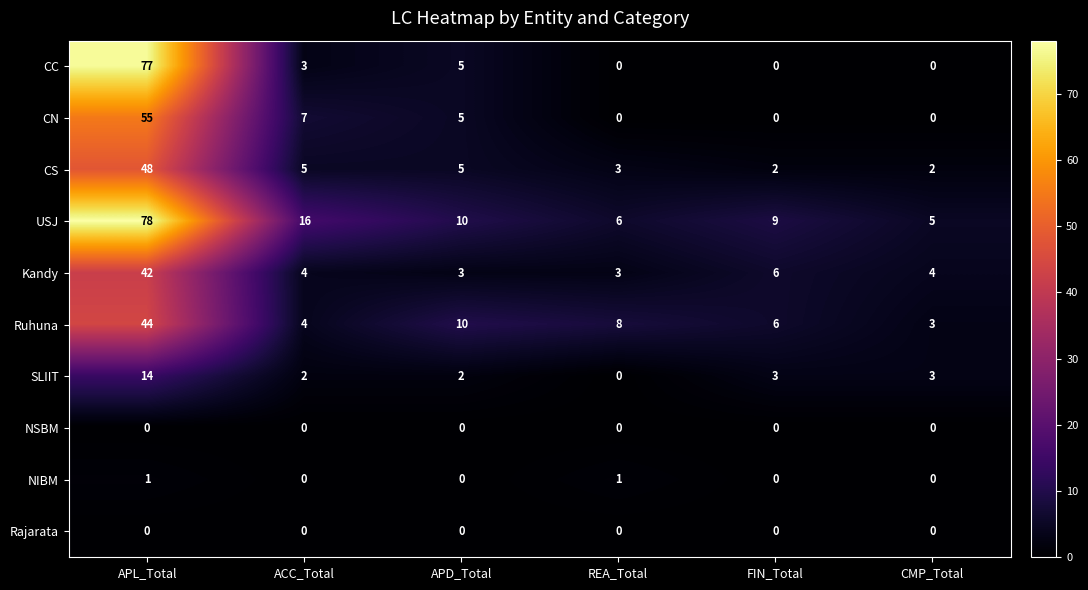

Between APL_Total and CMP_Total, which series saw the biggest shift?

CC